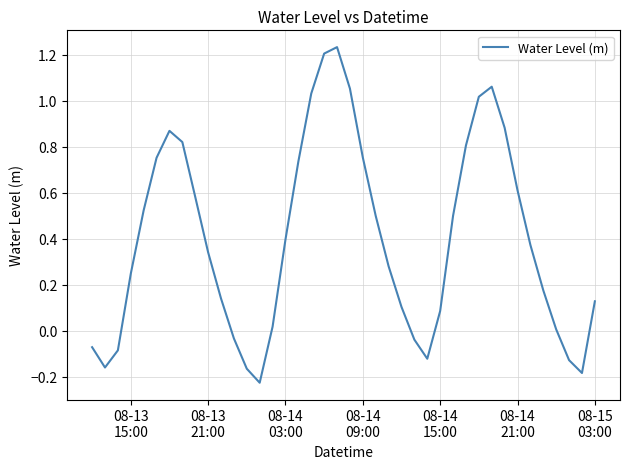

What is the difference between the maximum and minimum values?

1.5